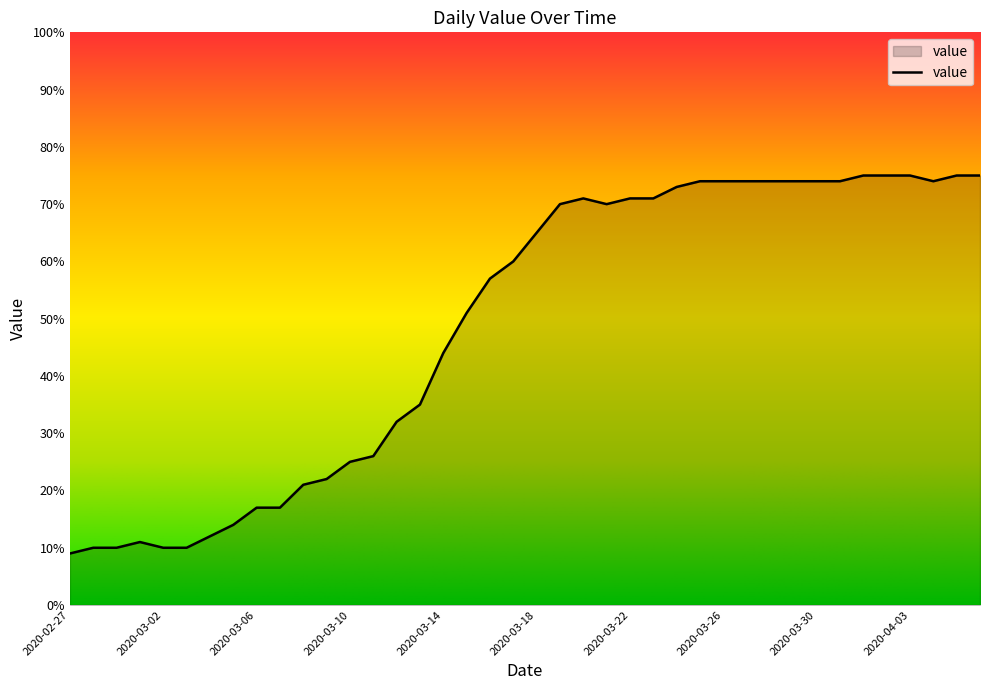

What is the difference between the maximum and minimum values?

66